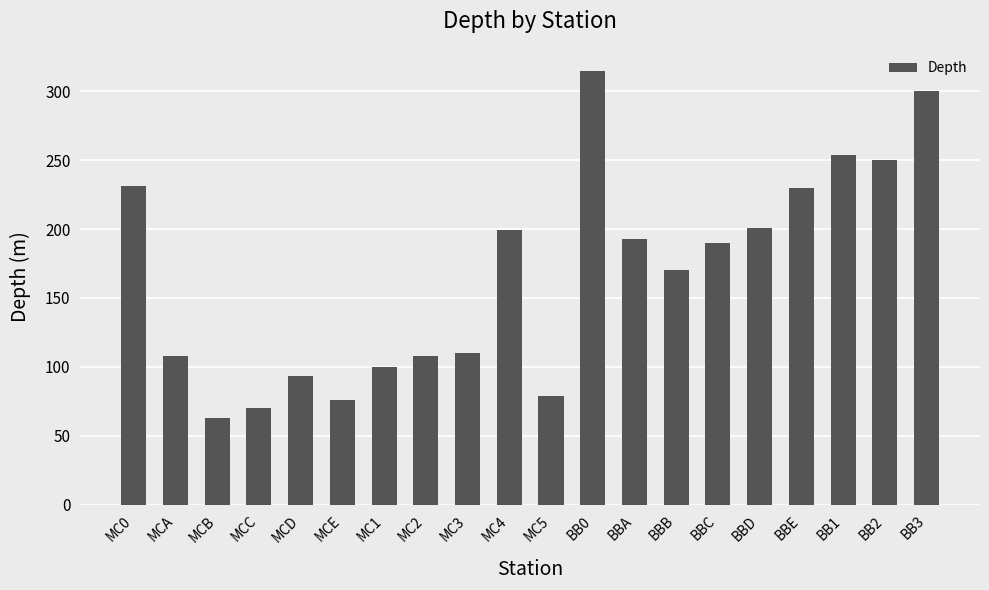

What is the change in value from BBE to BB1?

+24